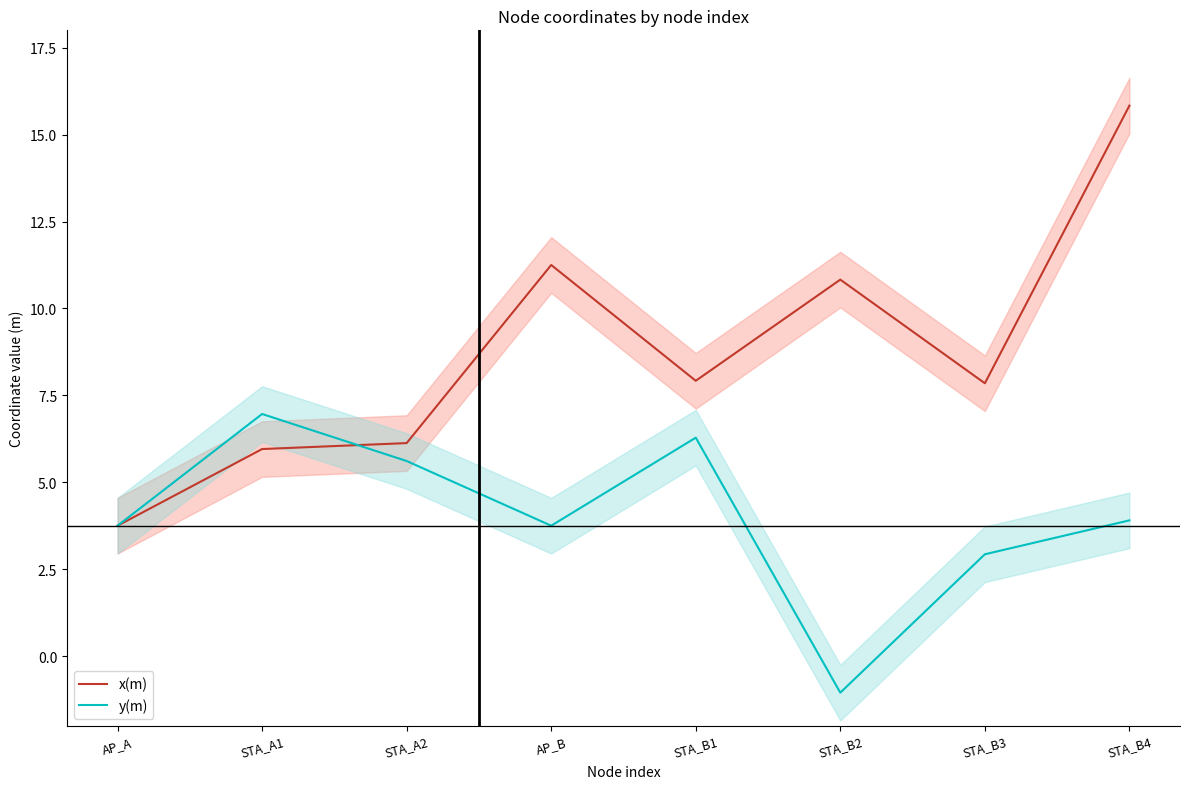

What is the smallest value displayed?

-1.1